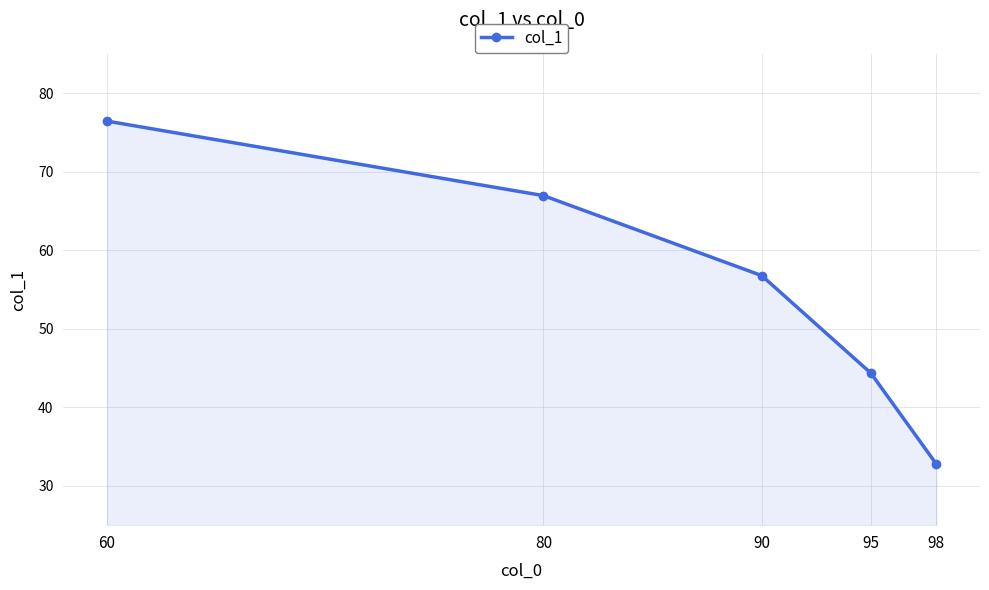

Rank the categories by value from lowest to highest.

98, 95, 90, 80, 60